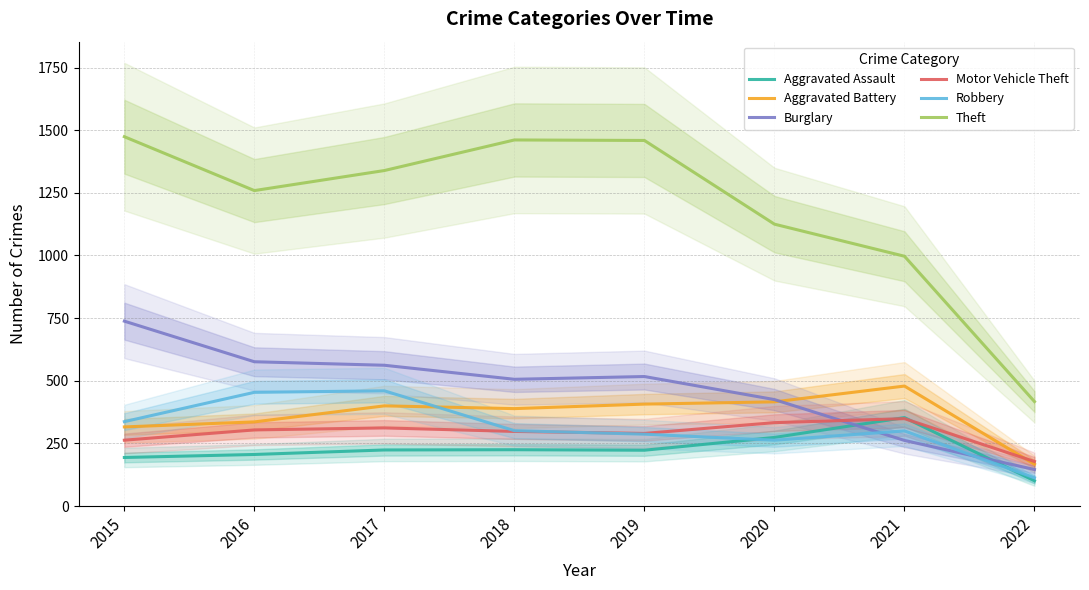

The value of Robbery at 2020 is 374. True or false?

False